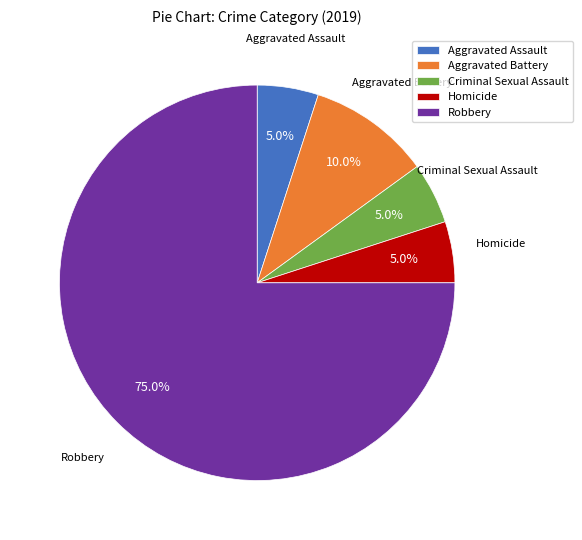

What is the largest slice in the pie chart?

Robbery